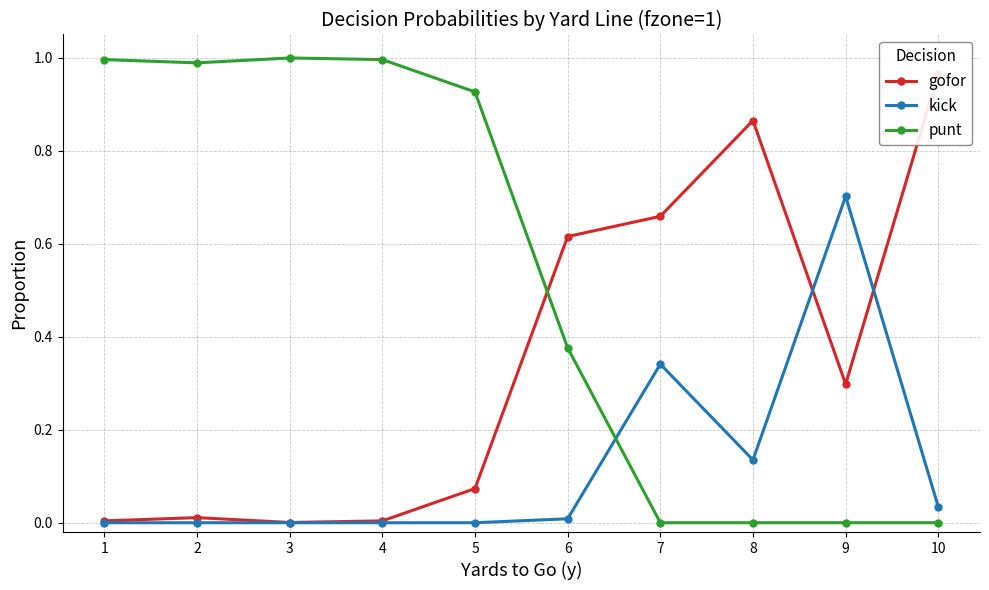

True or false: gofor and punt intersect in this chart.

True